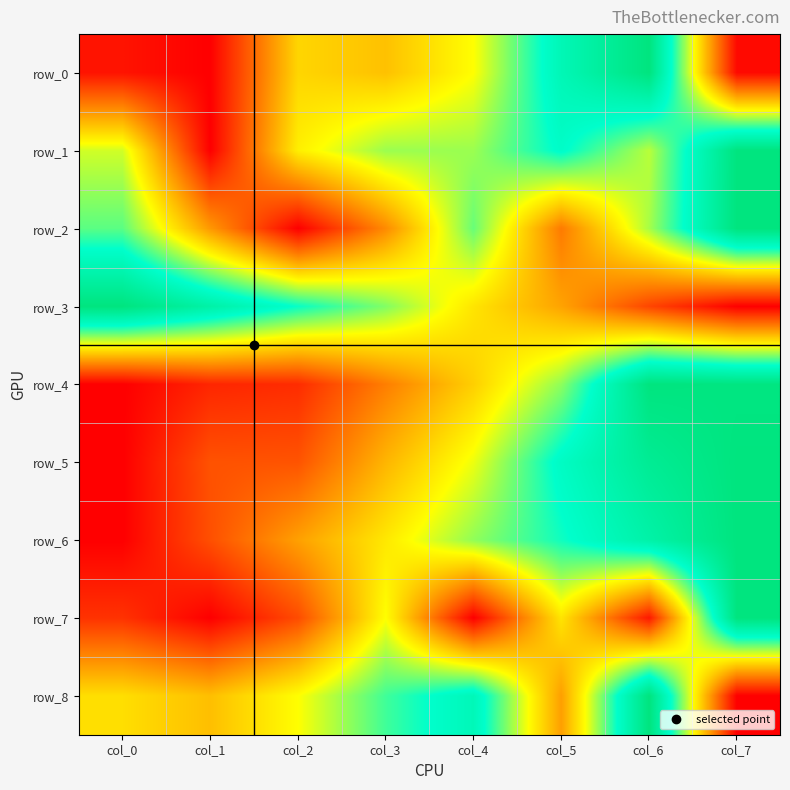

What is the difference between the second highest and second lowest values in the row_1 series?

0.3